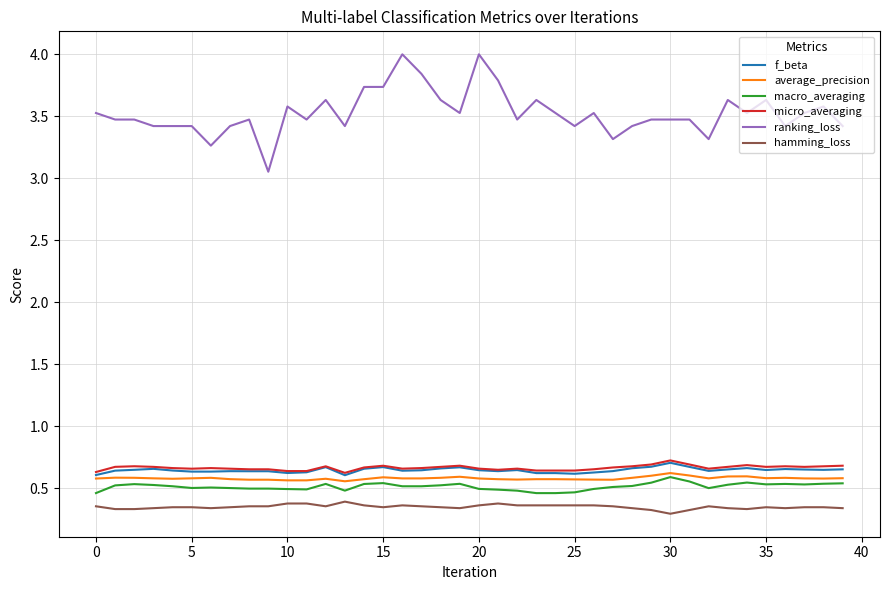

What is the greatest value displayed?

4.0